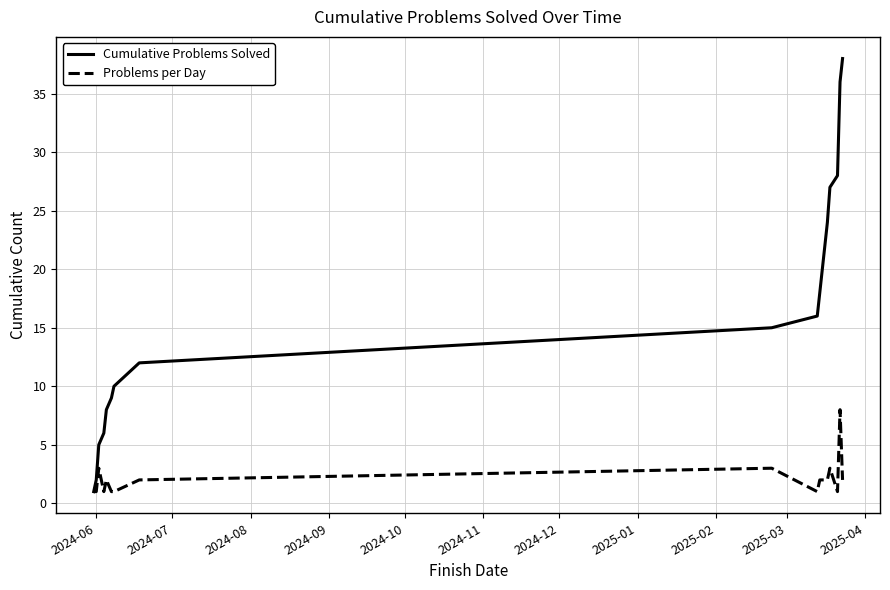

List the series in order of their peak value, highest first.

Cumulative Problems Solved, Problems per Day